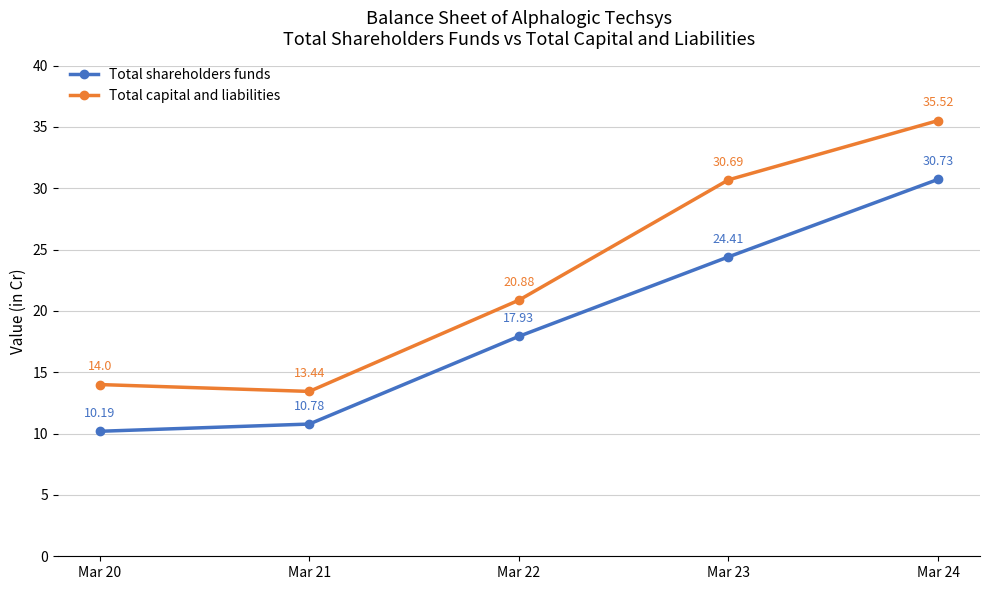

In Total capital and liabilities, how many points are lower than both neighbors (excluding endpoints)?

1